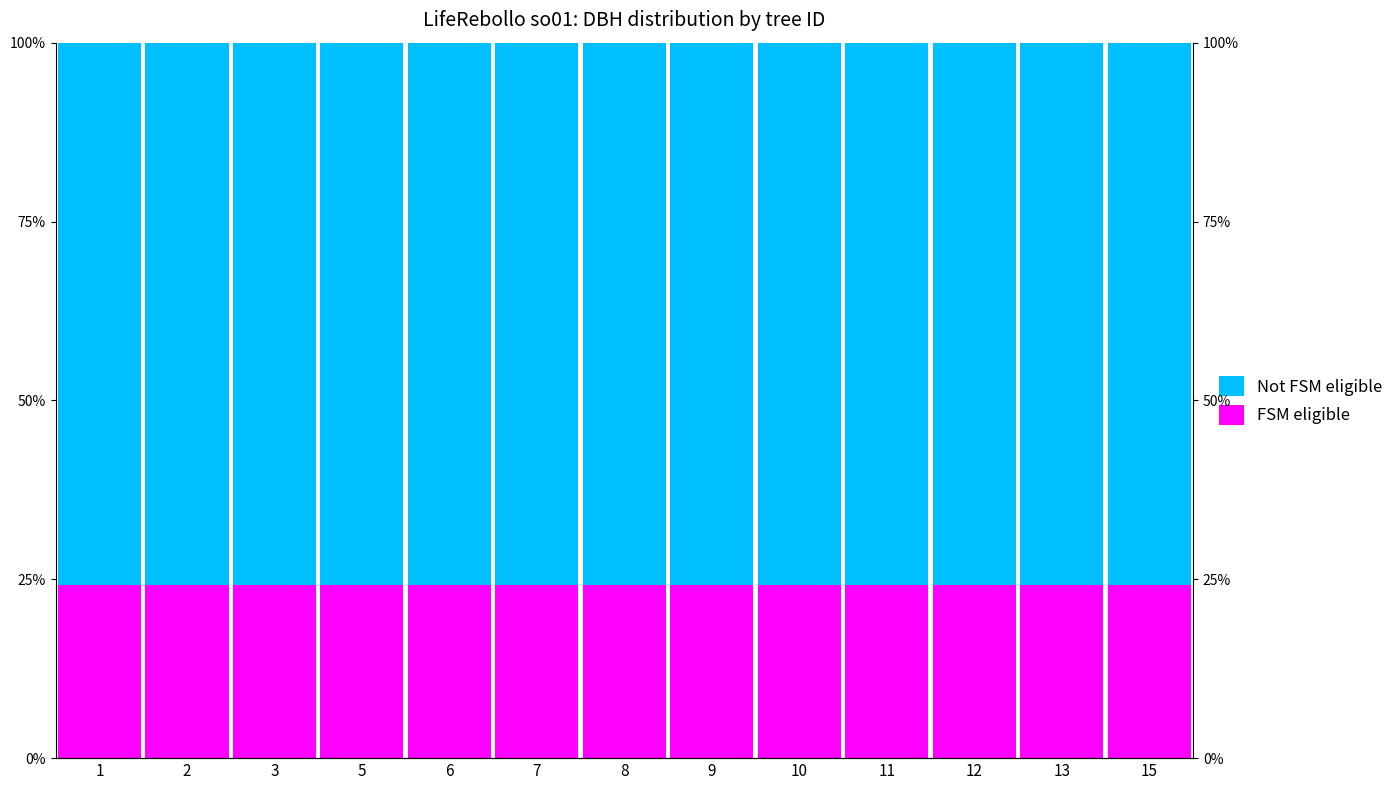

Reading right to left, what are all the values shown in this chart?

FSM eligible: 24.1	24.1	24.1	24.1	24.1	24.1	24.1	24.1	24.1	24.1	24.1	24.1	24.1
Not FSM eligible: 75.9	75.9	75.9	75.9	75.9	75.9	75.9	75.9	75.9	75.9	75.9	75.9	75.9